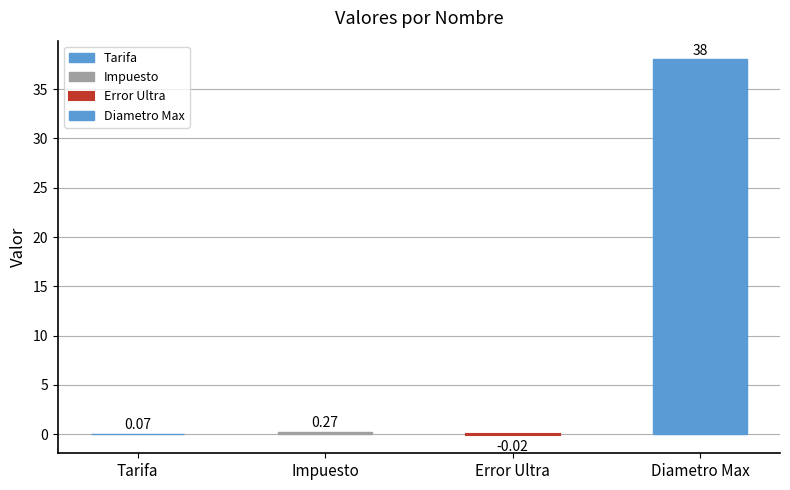

What is the label of the 2nd bar from the left?

Impuesto